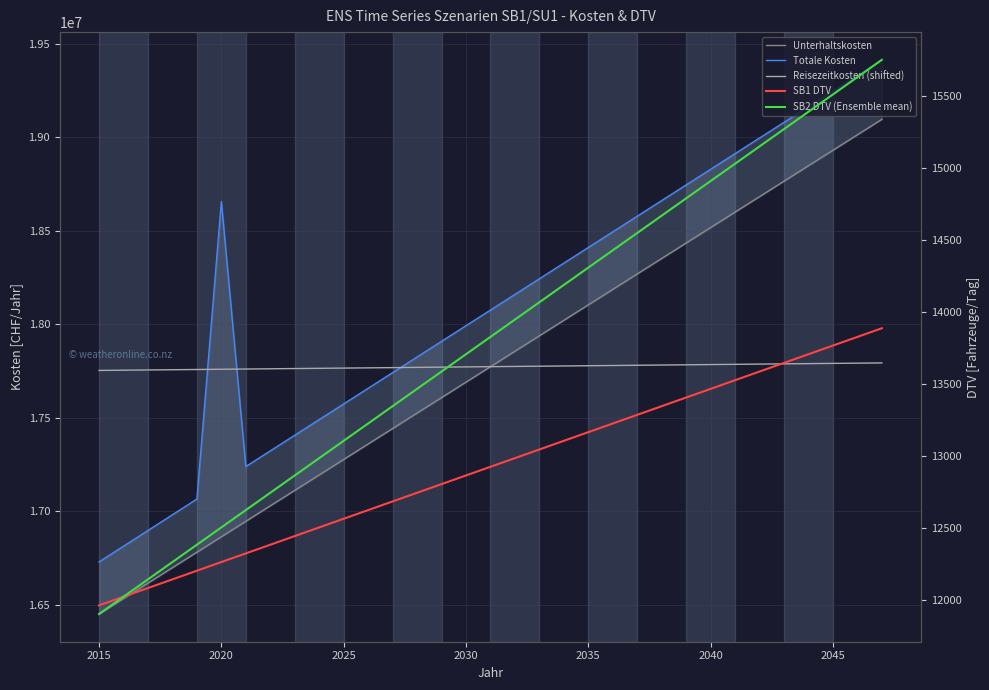

Reading right to left, what are all the values shown in this chart?

Unterhaltskosten: 19095587.9	19012873.3	18930159.9	18847447.5	18764736.1	18682025.8	18599316.6	18516608.3	18433901.1	18351194.8	18268489.5	18185785.2	18103081.8	18020379.4	17937677.9	17854977.3	17772277.6	17689578.8	17606880.8	17524183.7	17441487.5	17358792.1	17276097.6	17193403.8	17110710.9	17028018.7	16945327.3	16862636.7	16779946.9	16697257.8	16614569.4	16531881.8	16449194.8
Totale Kosten: 19413808.2	19330161.6	19246512.6	19162861.2	19079207.3	18995551.0	18911892.2	18828231.0	18744567.2	18660901.0	18577232.2	18493561.0	18409887.1	18326210.7	18242531.8	18158850.3	18075166.1	17991479.4	17907790.0	17824098.1	17740403.4	17656706.2	17573006.2	17489303.6	17405598.3	17321890.3	17238179.6	18655716.1	17064249.9	16980203.3	16896144.3	16812083.7	16728022.2
Reisezeitkosten (shifted): 17792414.0	17791158.0	17789902.0	17788646.0	17787390.0	17786134.0	17784878.0	17783622.0	17782365.9	17781109.9	17779853.9	17778597.9	17777341.9	17776085.9	17774829.9	17773573.8	17772317.8	17771061.8	17769805.8	17768549.8	17767293.8	17766037.8	17764781.8	17763525.7	17762269.7	17761013.7	17759757.7	17758501.7	17757245.7	17755989.7	17754733.7	17753477.6	17752221.6
SB1 DTV: 13886.6	13826.5	13766.3	13706.2	13646.1	13586.0	13525.9	13465.8	13405.6	13345.5	13285.4	13225.3	13165.2	13105.1	13045.0	12984.8	12924.7	12864.6	12804.5	12744.4	12684.3	12624.1	12564.0	12503.9	12443.8	12383.7	12323.6	12263.5	12203.3	12143.2	12083.1	12023.0	11962.9
SB2 DTV (Ensemble mean): 15750.1	15629.9	15509.7	15389.4	15269.2	15149.0	15028.8	14908.5	14788.3	14668.1	14547.8	14427.6	14307.4	14187.1	14066.9	13946.7	13826.5	13706.2	13586.0	13465.8	13345.5	13225.3	13105.1	12984.8	12864.6	12744.4	12624.1	12503.9	12383.7	12263.5	12143.2	12023.0	11902.8